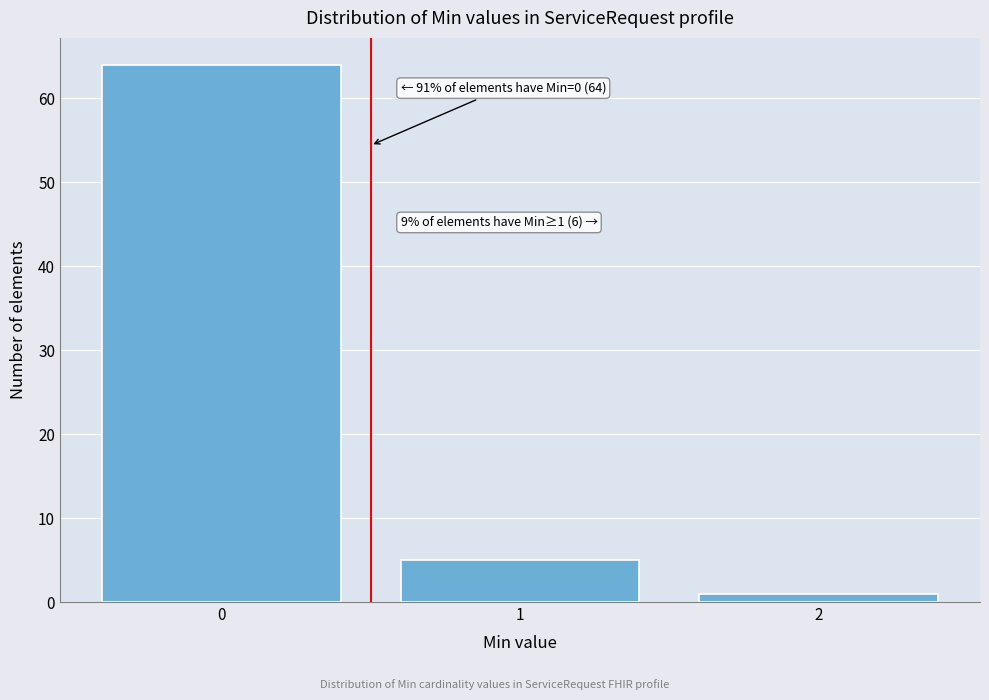

Reading left to right, transcribe all the data shown in this chart.

0=64	1=5	2=1